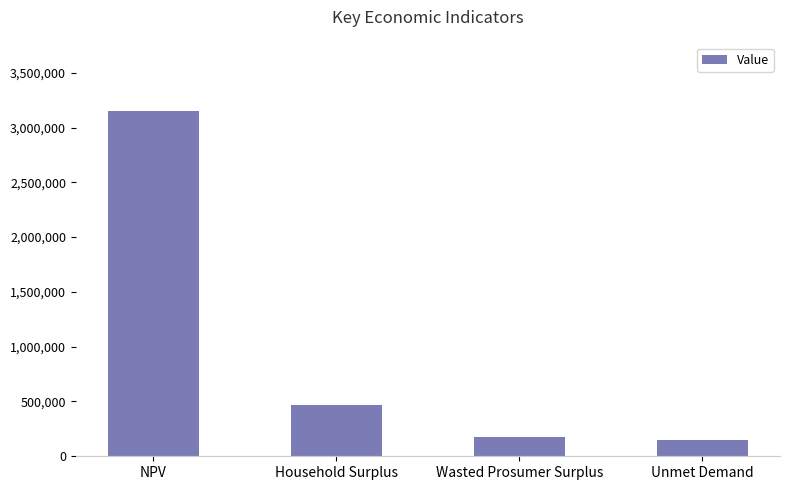

What is the value of the 3rd bar from the left?

173398.7